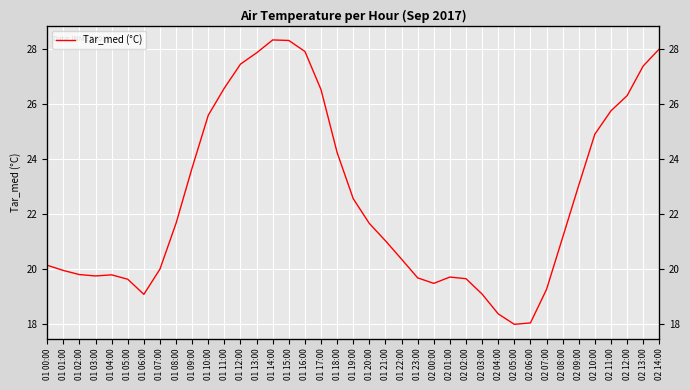

Reading left to right, transcribe all the data shown in this chart.

20.1	19.9	19.8	19.8	19.8	19.6	19.1	20.0	21.7	23.7	25.6	26.6	27.5	27.9	28.3	28.3	27.9	26.5	24.2	22.6	21.7	21.0	20.4	19.7	19.5	19.7	19.6	19.1	18.4	18.0	18.0	19.3	21.1	23.1	24.9	25.8	26.3	27.4	28.0